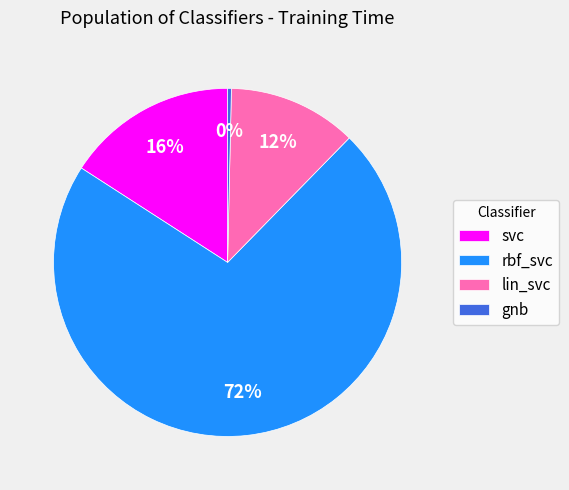

To the nearest percent, what is the combined percentage of svc and lin_svc?

28%